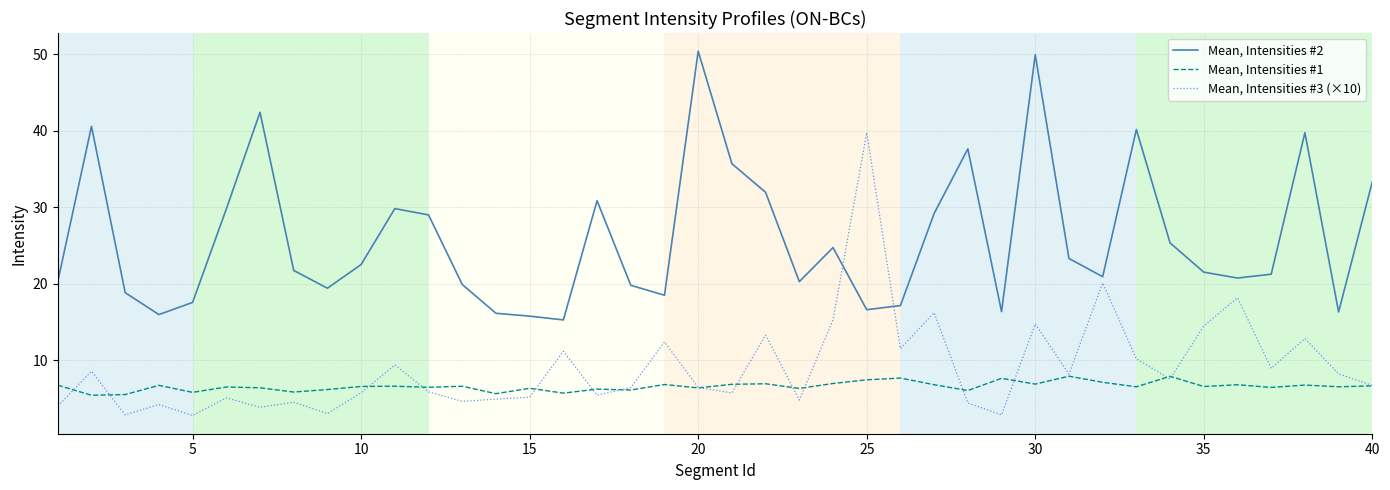

Which series has the largest total across all categories?

Mean, Intensities #2